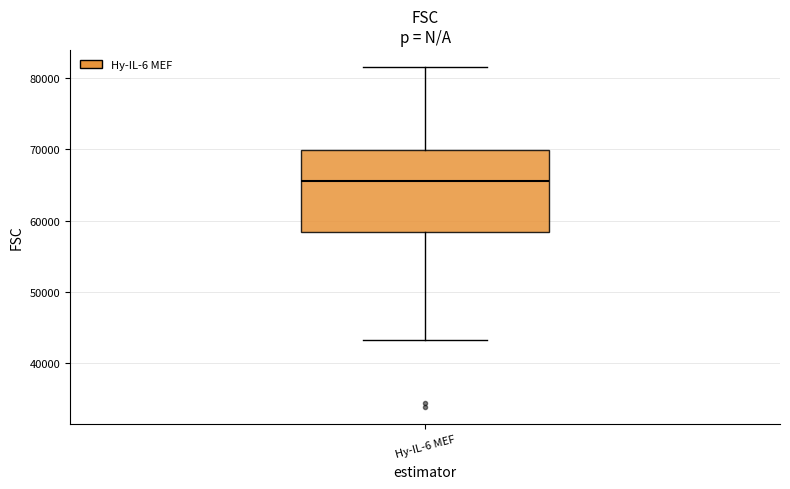

Where is the upper edge of the box for Hy-IL-6 MEF on the y-axis? The values are not printed on the chart, so give them approximately, as read against the axis.

70000